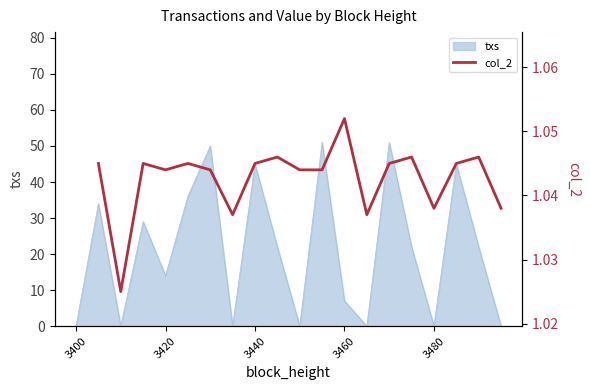

True or false: the data has more than 2 interior local peaks.

True